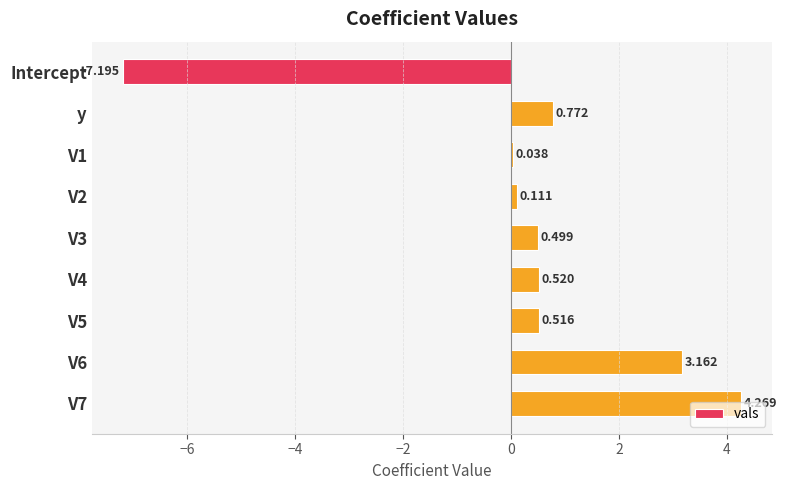

At which category does the chart reach its minimum across all series?

Intercept